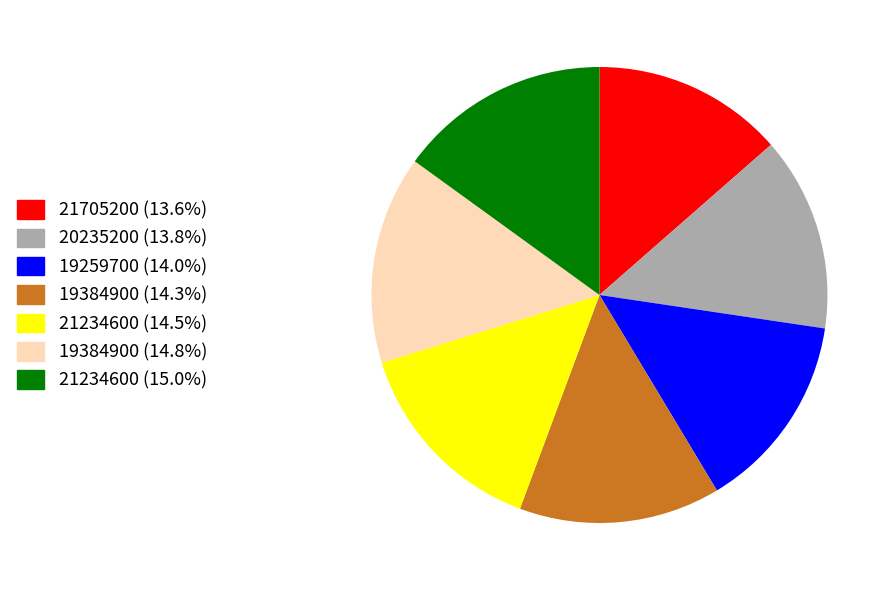

Is 21705200 (13.6%) the majority of the pie?

No